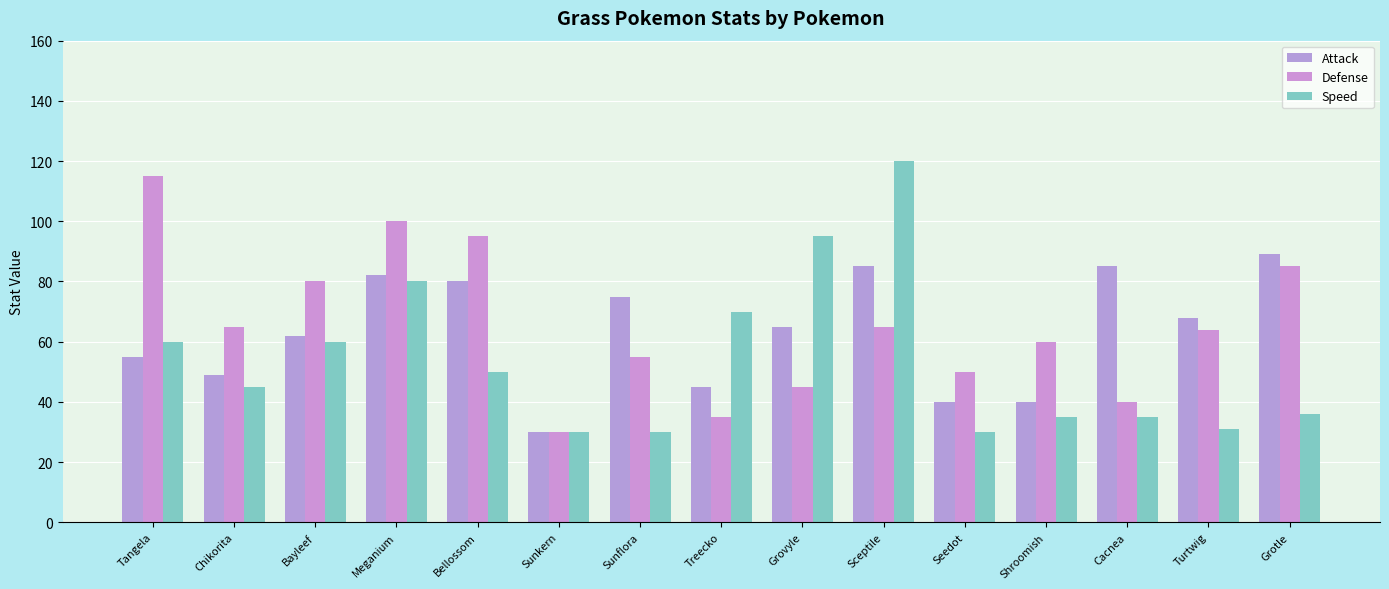

At which label does Speed first exceed 45?

Tangela